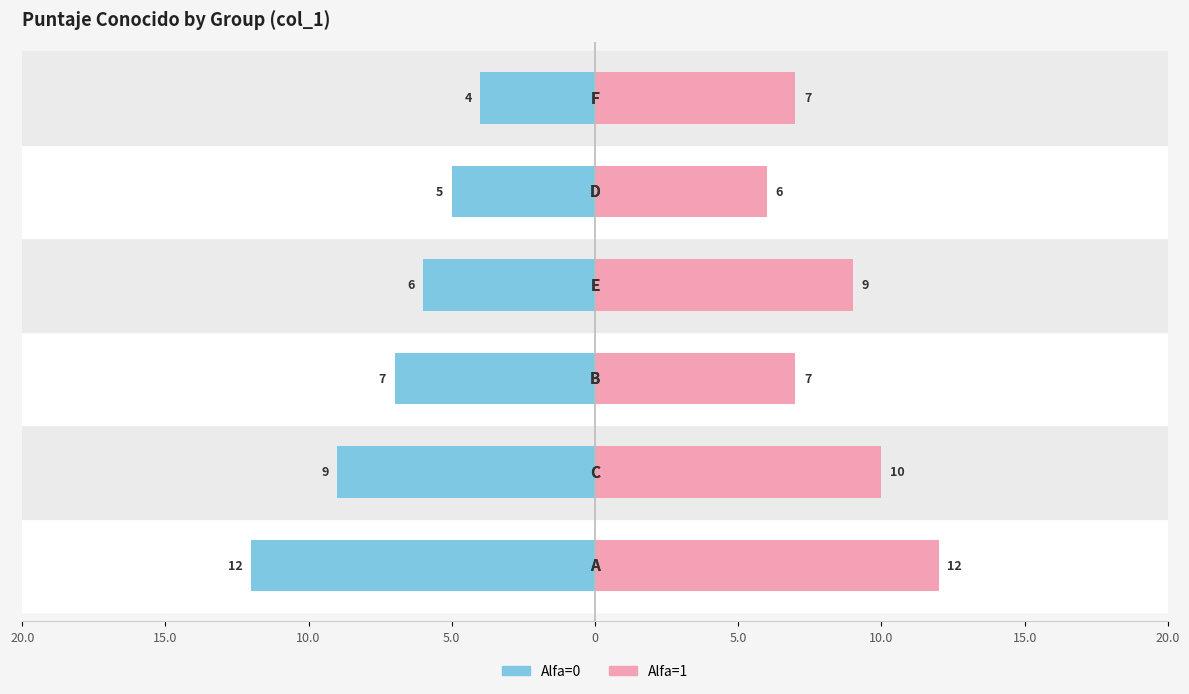

Is the value of Alfa=0 at 5.0 greater than the value of Alfa=1 at 15.0?

No